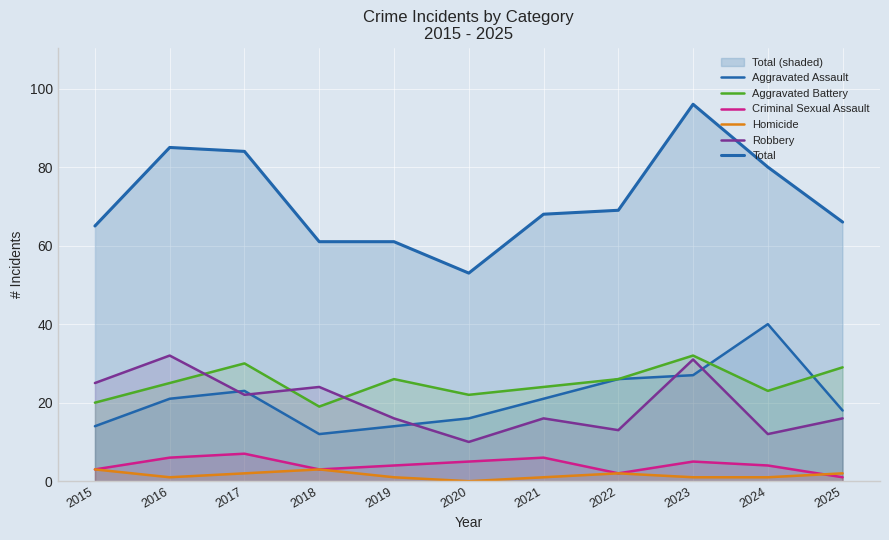

True or false: Homicide and Robbery intersect in this chart.

False